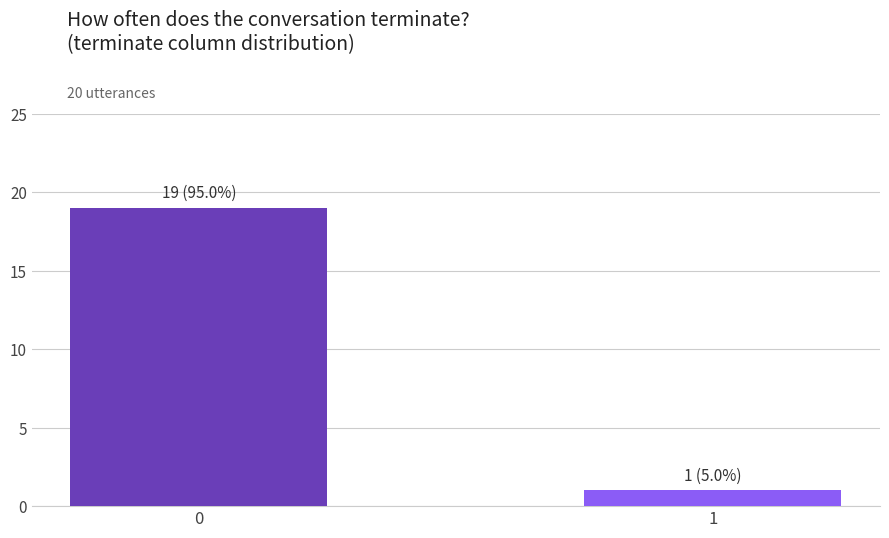

Reading left to right, what are all the values shown in this chart?

0=19	1=1